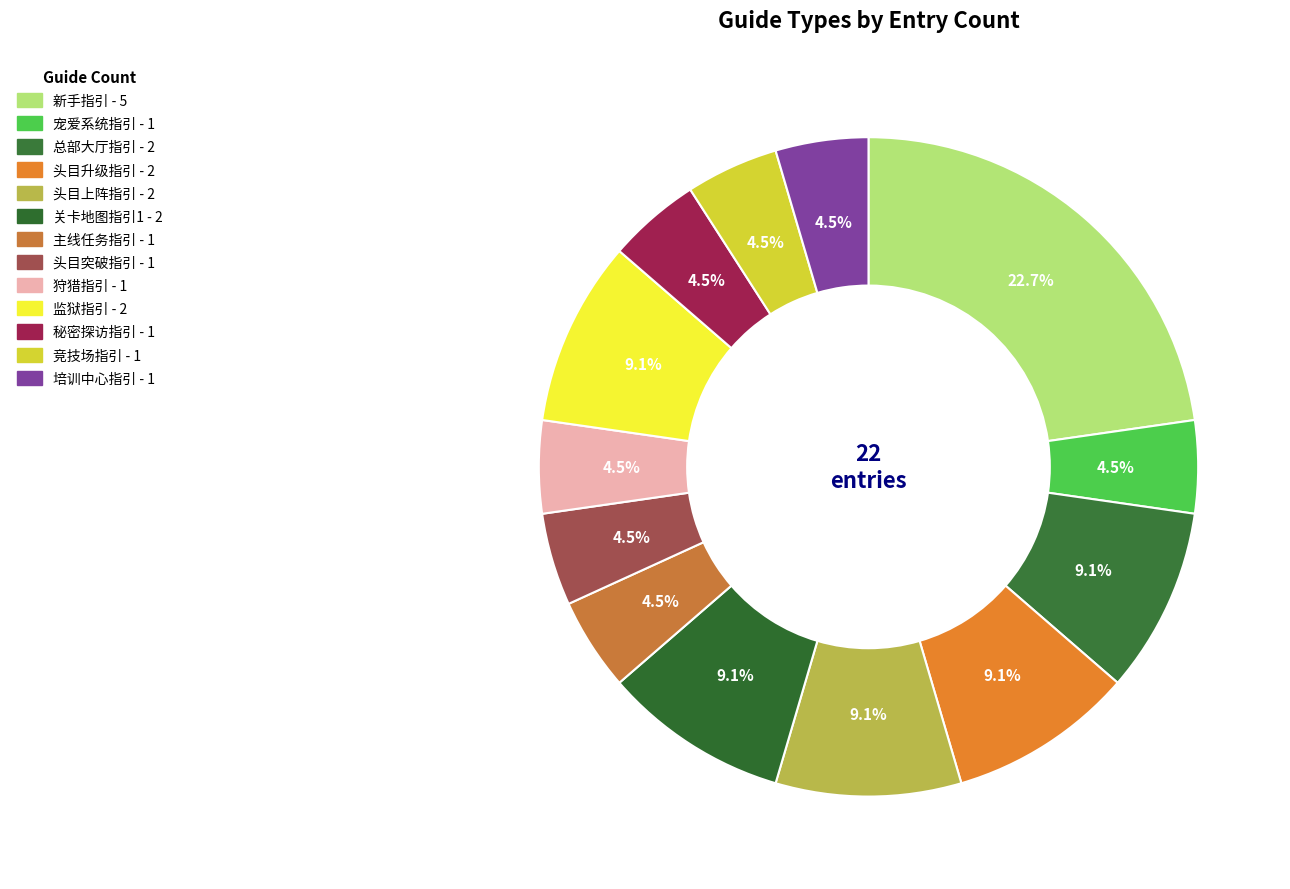

True or false: 关卡地图指引1 accounts for 1% of the total.

False